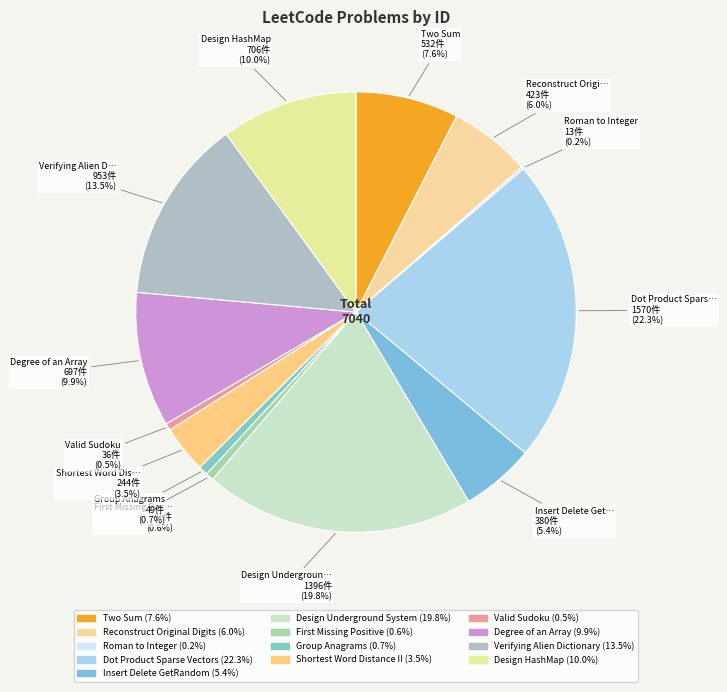

To the nearest percent, what portion does Insert Delete GetRandom represent?

5%